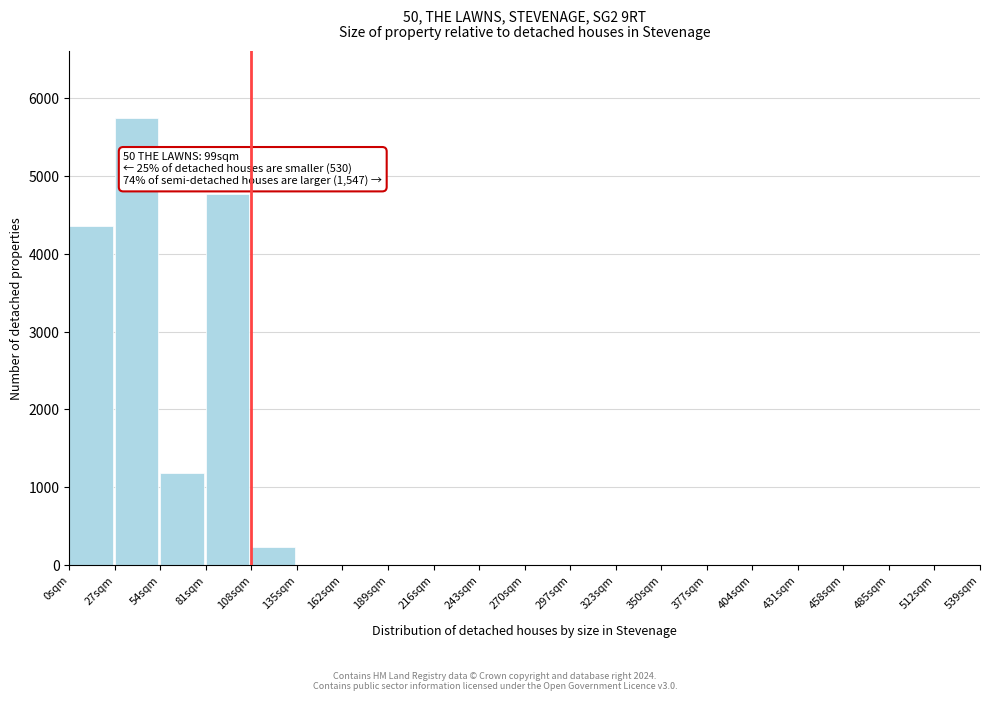

Reading right to left, transcribe all the data shown in this chart.

512sqm=0	485sqm=0	458sqm=0	431sqm=0	404sqm=0	377sqm=0	350sqm=0	323sqm=0	297sqm=0	270sqm=0	243sqm=0	216sqm=0	189sqm=0	162sqm=0	135sqm=0	108sqm=230	81sqm=4770	54sqm=1180	27sqm=5750	0sqm=4360